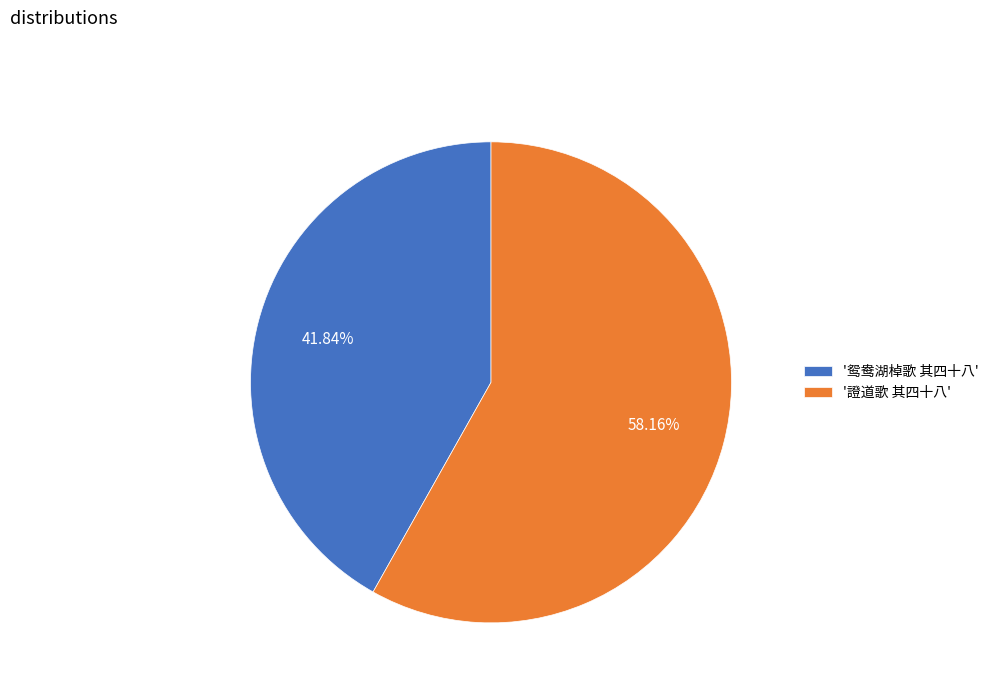

Count the number of slices in the pie.

2